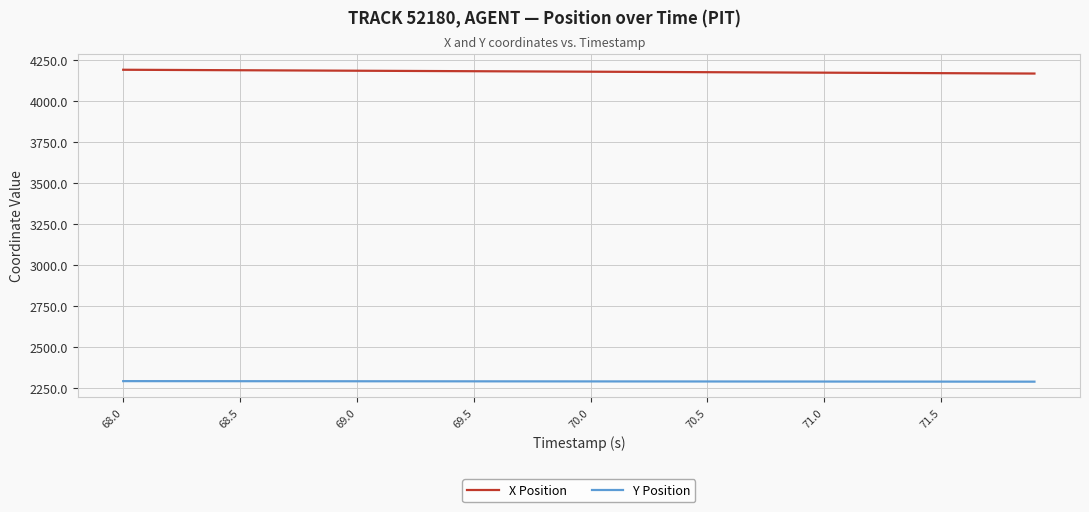

What is the lowest value of the Y Position series?

2286.9